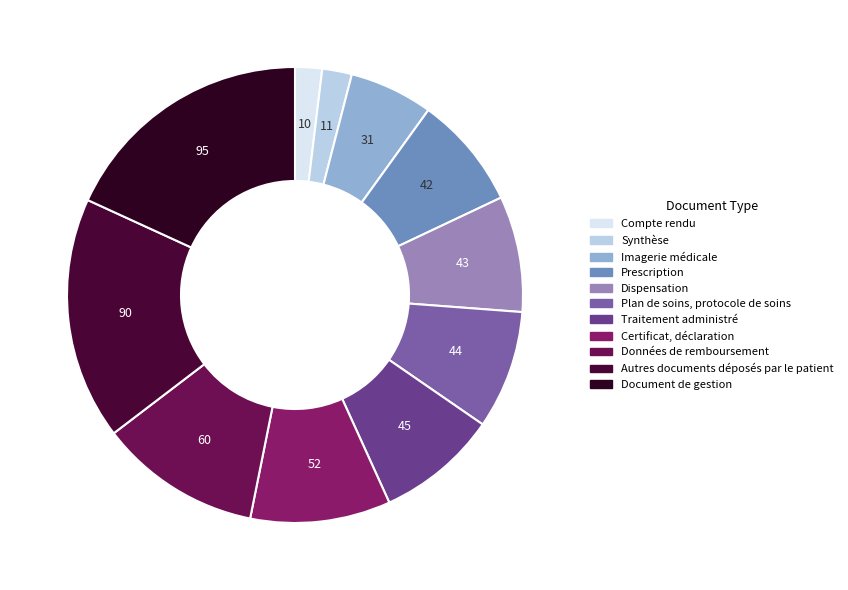

Rank the categories by value from highest to lowest.

Document de gestion, Autres documents déposés par le patient, Données de remboursement, Certificat, déclaration, Traitement administré, Plan de soins, protocole de soins, Dispensation, Prescription, Imagerie médicale, Synthèse, Compte rendu